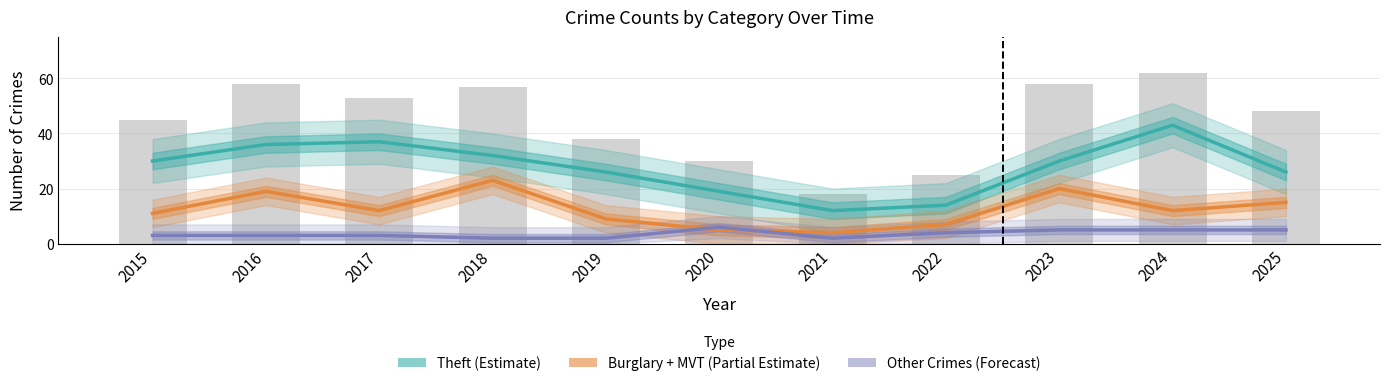

Rank the series by their average value, from lowest to highest.

Other Crimes (Forecast), Burglary + MVT (Partial Estimate), Theft (Estimate)